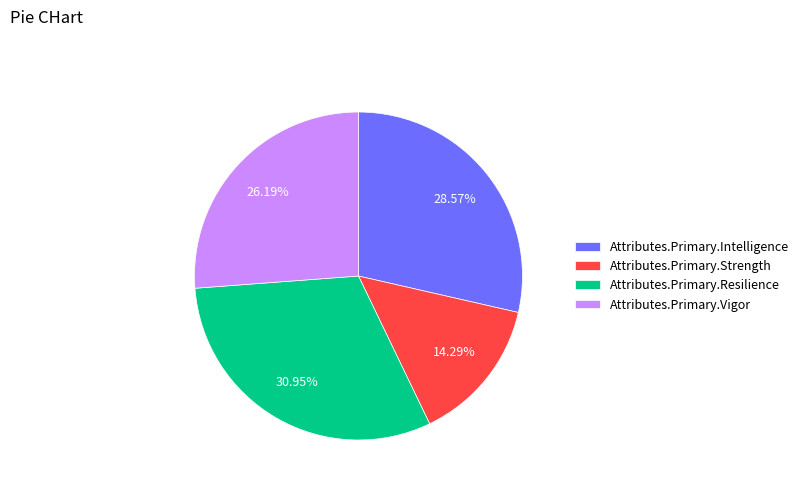

What is the total percentage of Attributes.Primary.Intelligence and Attributes.Primary.Vigor?

54.8%